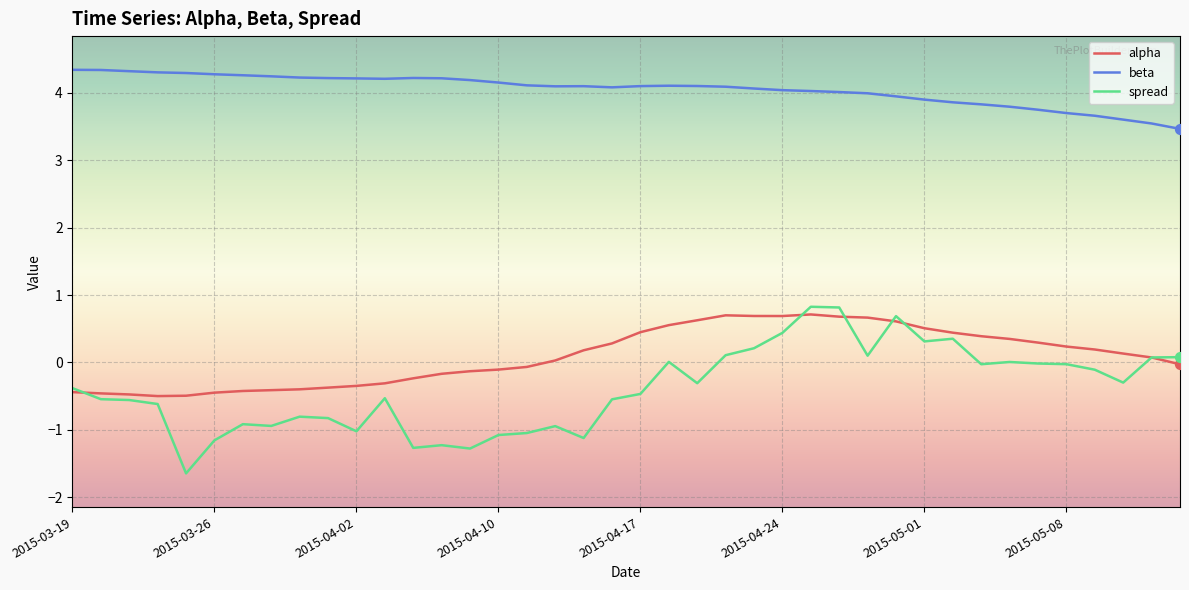

Which series has the largest range (max minus min)?

spread